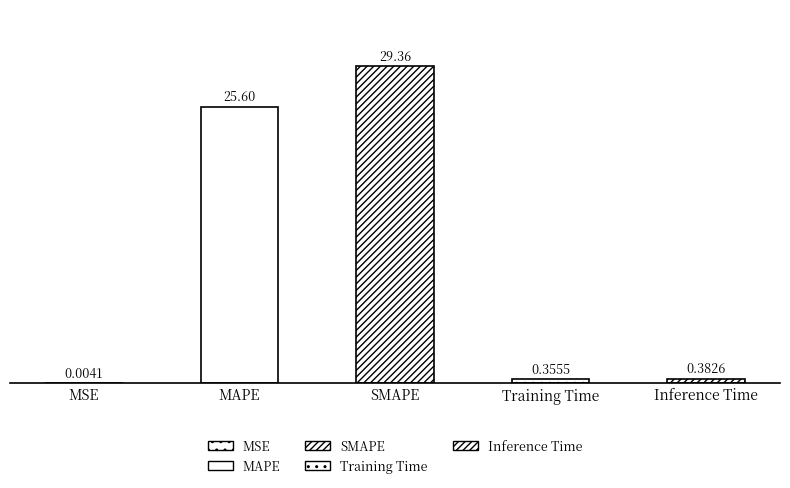

List the labels in order of value, smallest first.

MSE, Training Time, Inference Time, MAPE, SMAPE